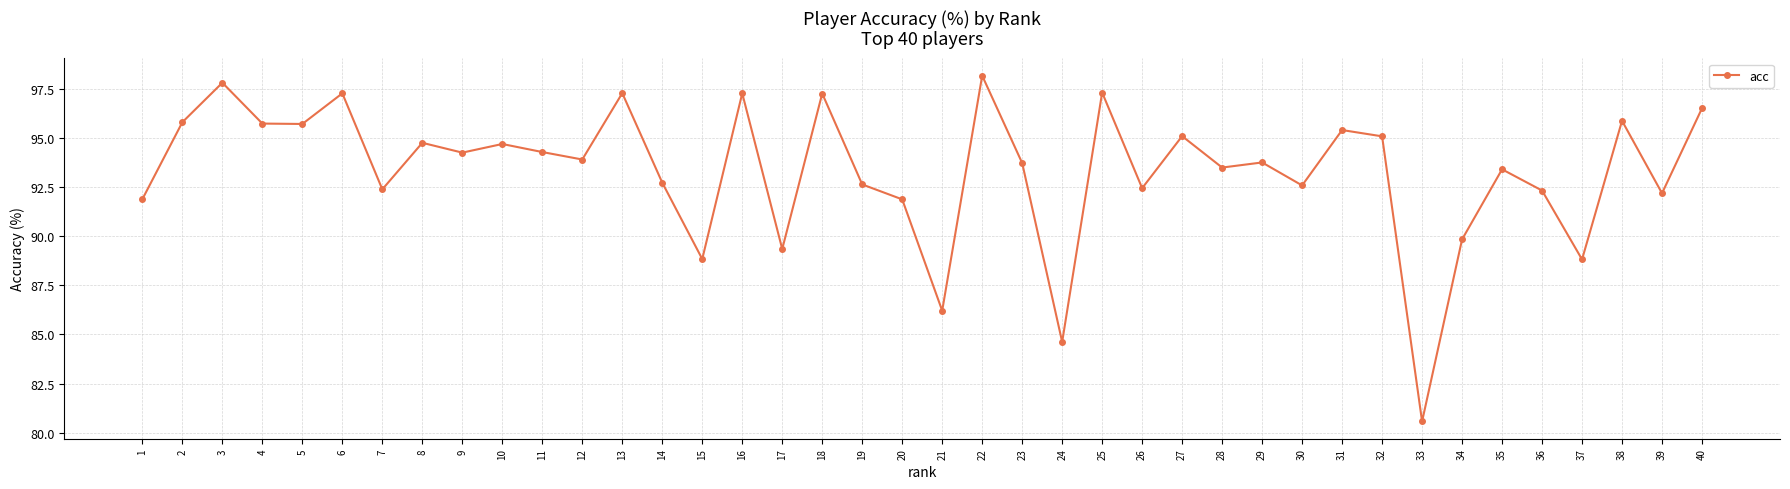

How many lines are shown in the chart?

1